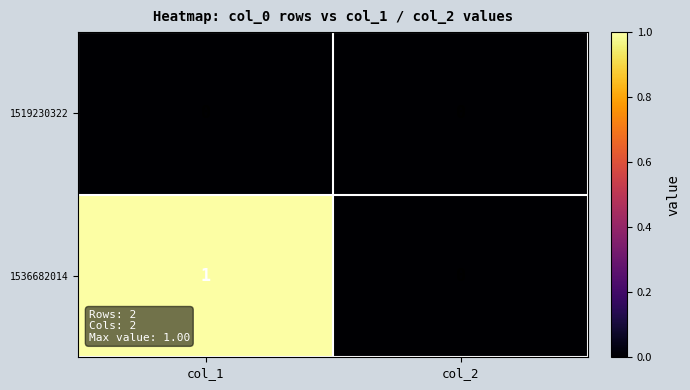

Reading left to right, list all the values displayed in this chart.

1519230322: col_1=0	col_2=0
1536682014: col_1=1	col_2=0